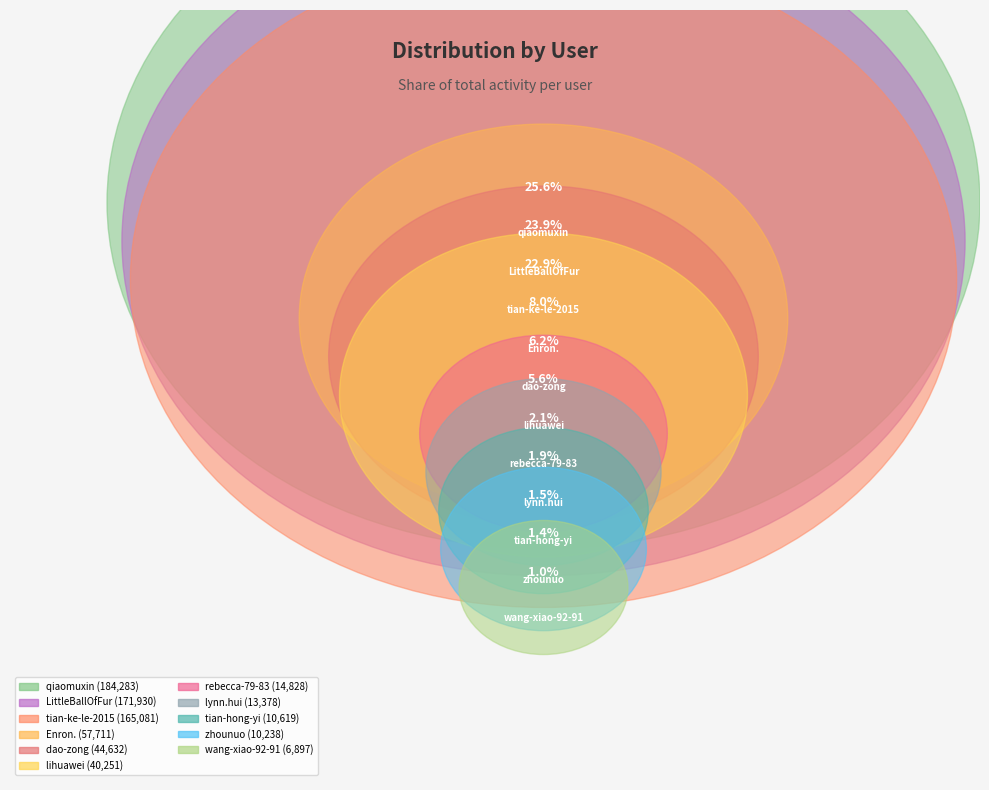

Rank the categories by value from highest to lowest.

qiaomuxin, LittleBallOfFur, tian-ke-le-2015, Enron., dao-zong, lihuawei, rebecca-79-83, lynn.hui, tian-hong-yi, zhounuo, wang-xiao-92-91